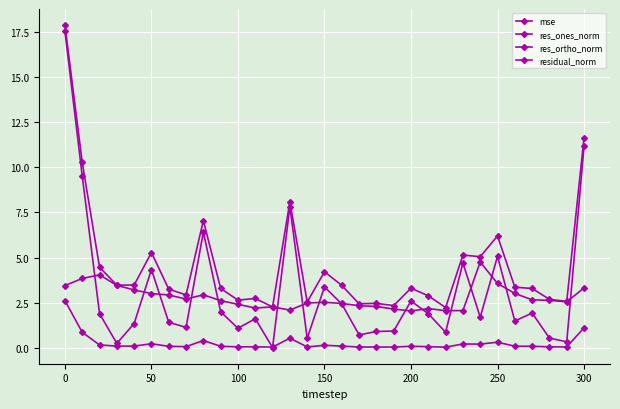

How many categories are shown in the chart?

31